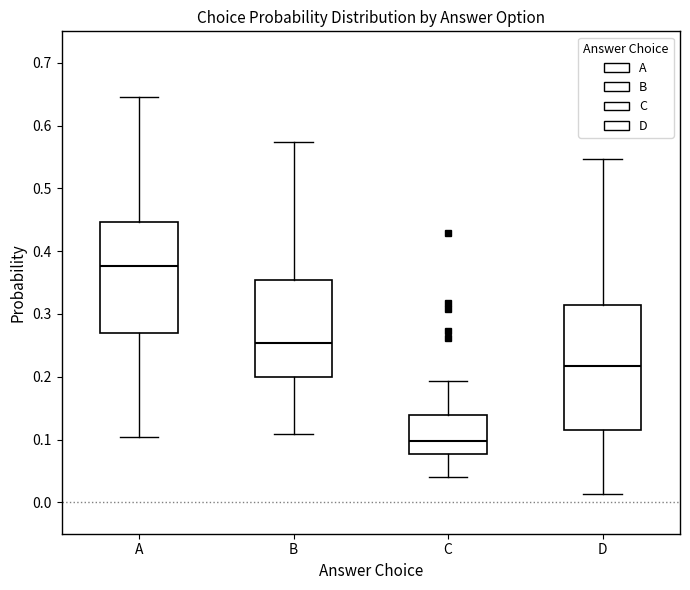

Reading left to right, transcribe this box plot: for each box, give where its median line is, the range the box spans, and where its two whiskers end, as read against the y-axis. The values are not printed on the chart, so give them approximately, as read against the axis.

A: median 0.38, box 0.27 to 0.45, whiskers 0.10 to 0.64
B: median 0.25, box 0.20 to 0.35, whiskers 0.11 to 0.57
C: median 0.10, box 0.08 to 0.14, whiskers 0.04 to 0.19
D: median 0.22, box 0.11 to 0.31, whiskers 0.01 to 0.55